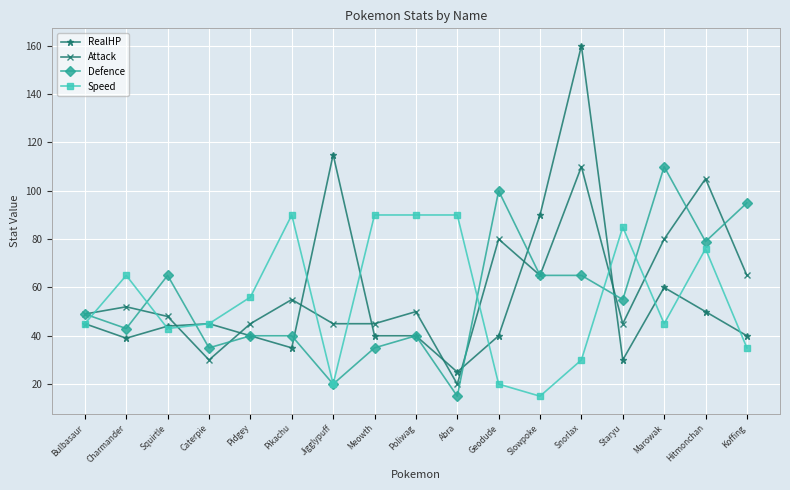

The value of RealHP at Charmander is 39. True or false?

True